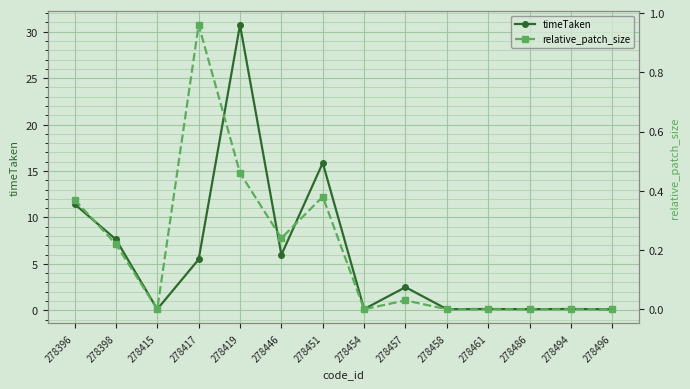

Is it true that relative_patch_size equals 0.2 at 278446?

True